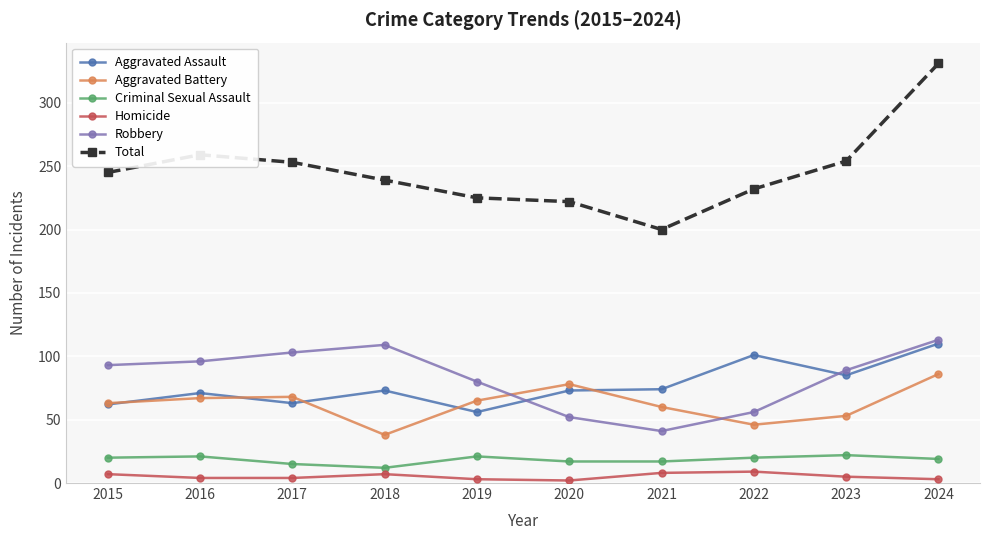

True or false: Homicide has a value of 4 at 2016.

True